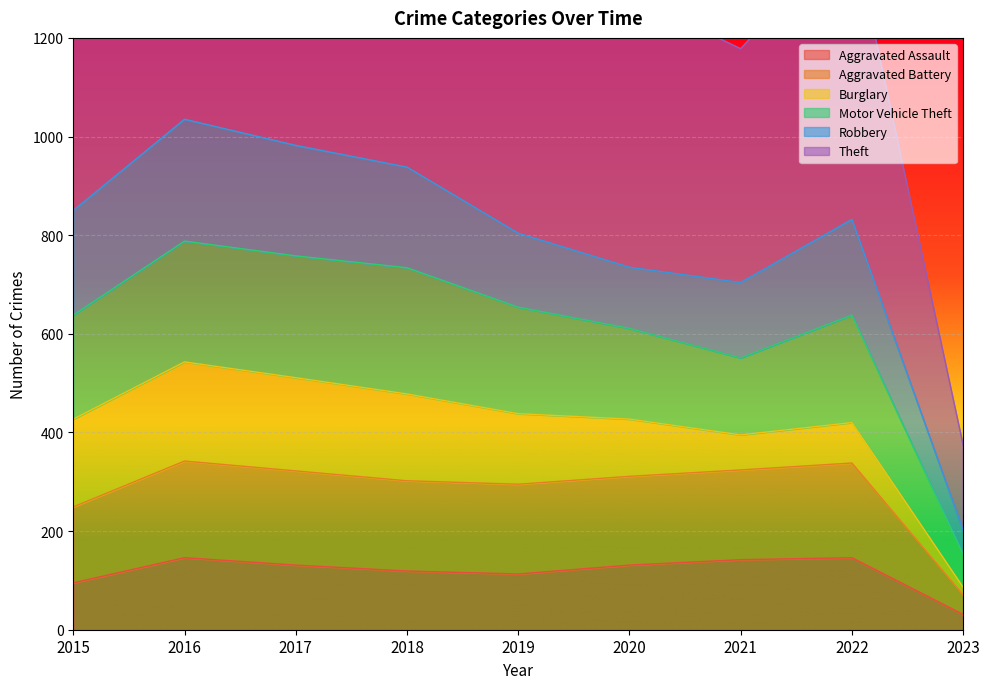

The value of Aggravated Assault at 2018 is 65. True or false?

False